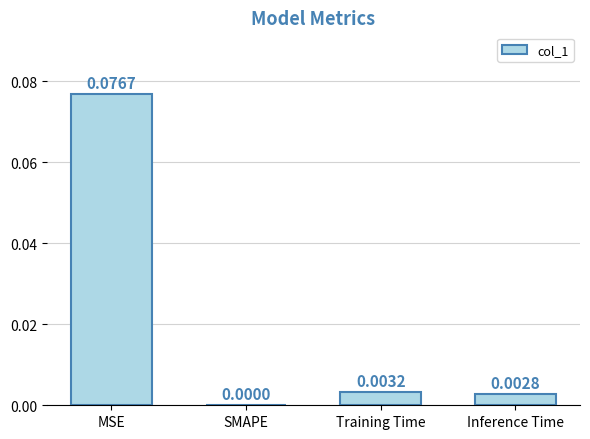

Which category has the highest value across all series?

MSE